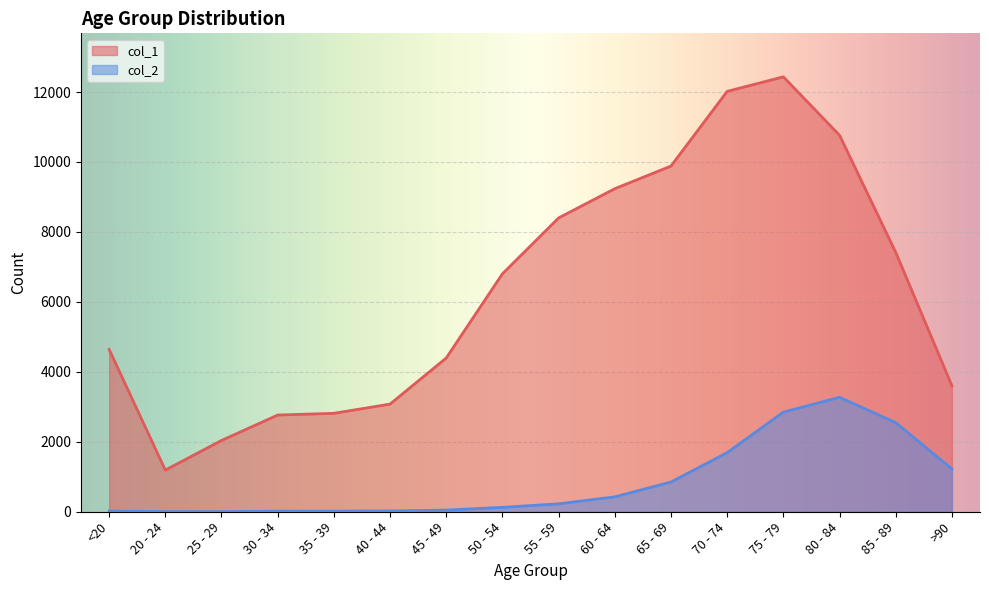

In col_1, how many points are lower than both neighbors (excluding endpoints)?

1